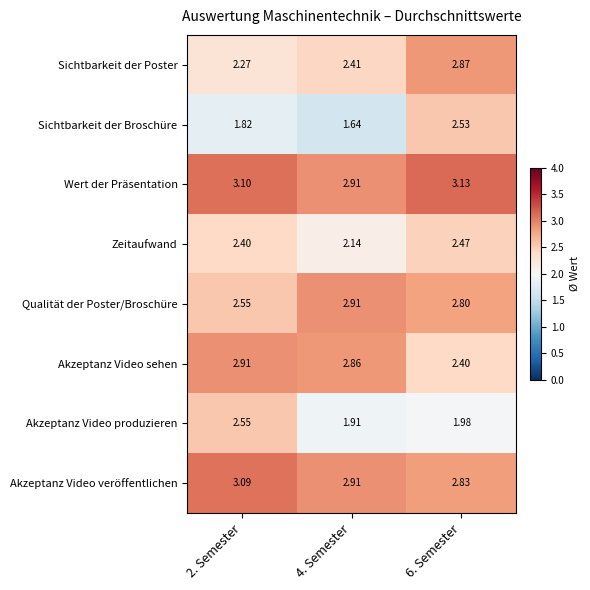

Which series has the largest total across all categories?

Wert der Präsentation